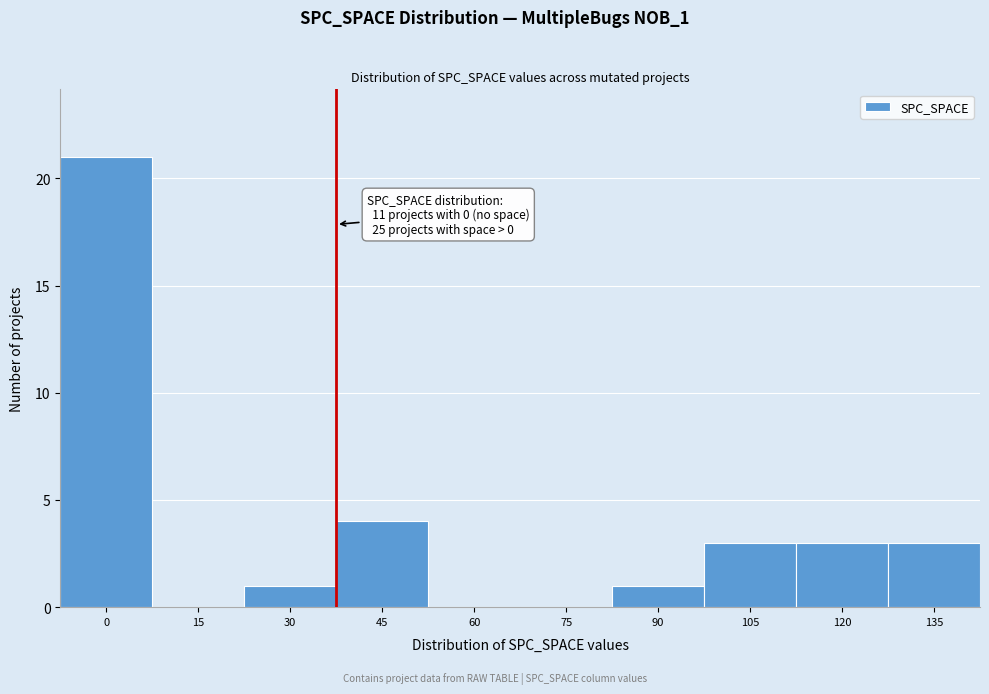

Reading left to right, transcribe all the data shown in this chart.

0=21	15=0	30=1	45=4	60=0	75=0	90=1	105=3	120=3	135=3